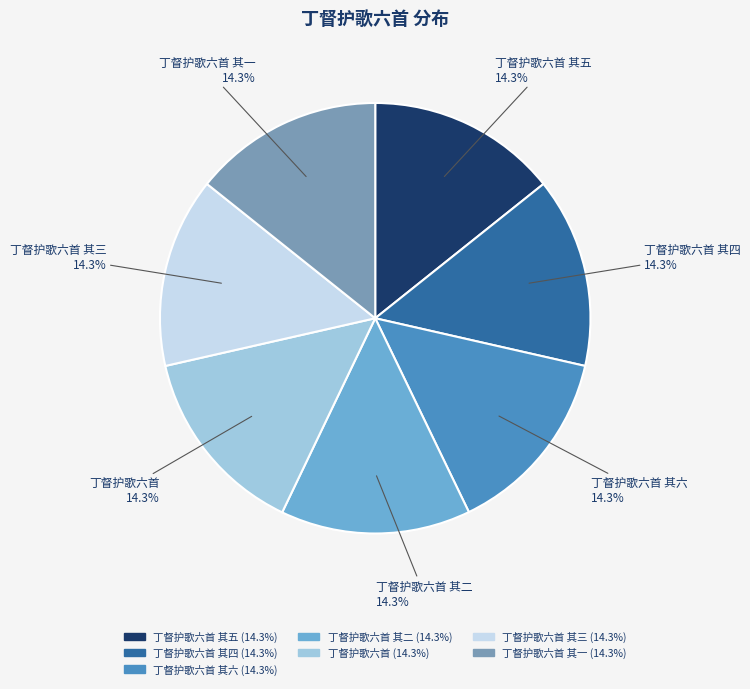

What is the total percentage of 丁督护歌六首 其二 and 丁督护歌六首 其五?

28.6%